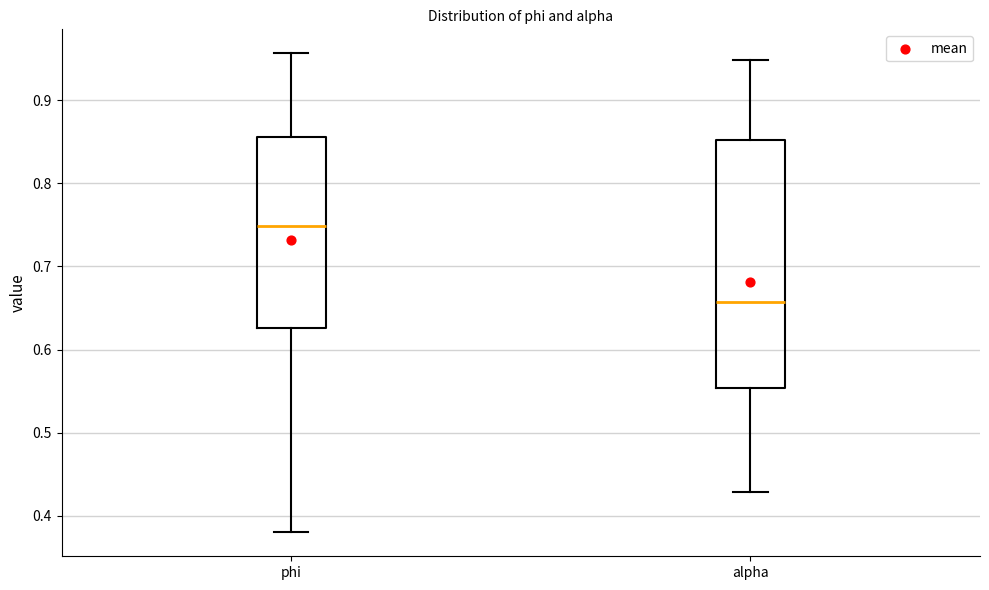

Which box is the tallest, from its lower edge to its upper edge?

alpha